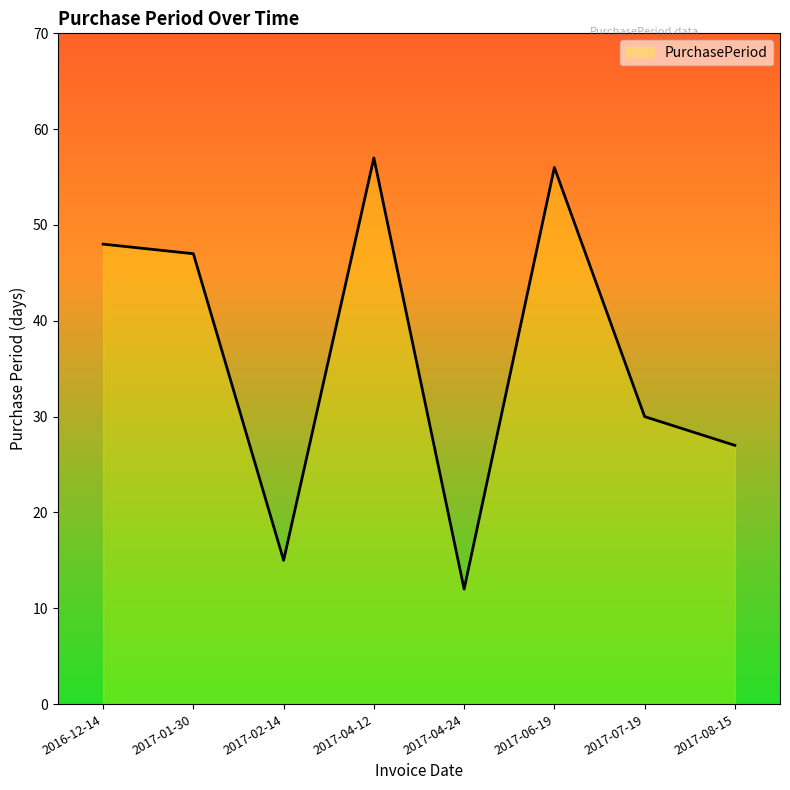

Which label corresponds to the smallest value in the chart?

2017-04-24